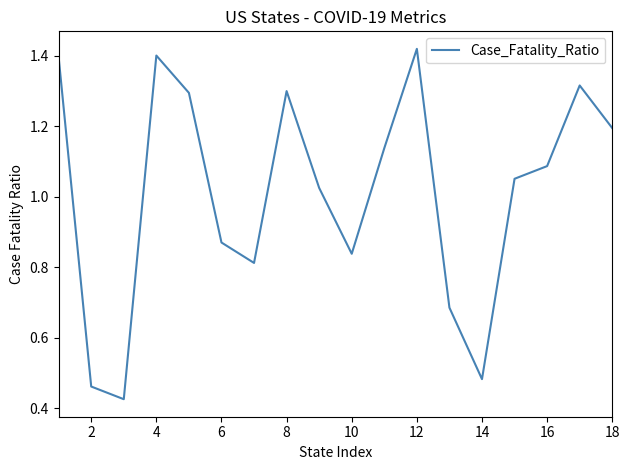

What value does the data have at 18?

1.2